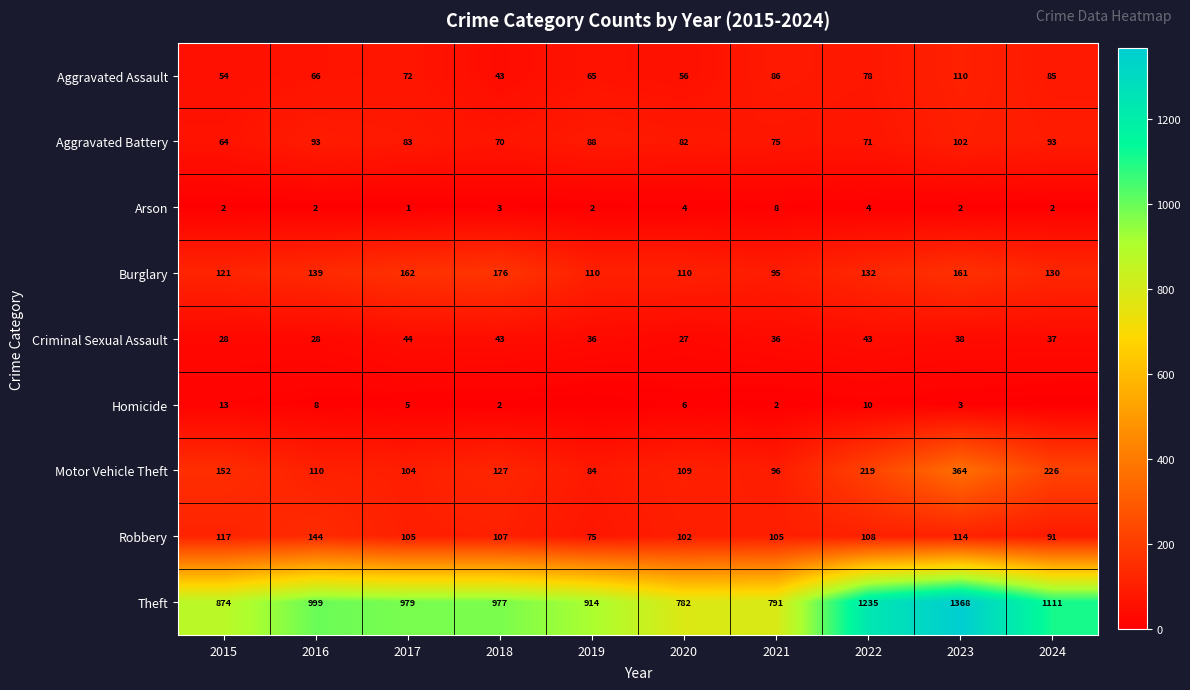

At which label is Aggravated Assault closest to 76?

2022